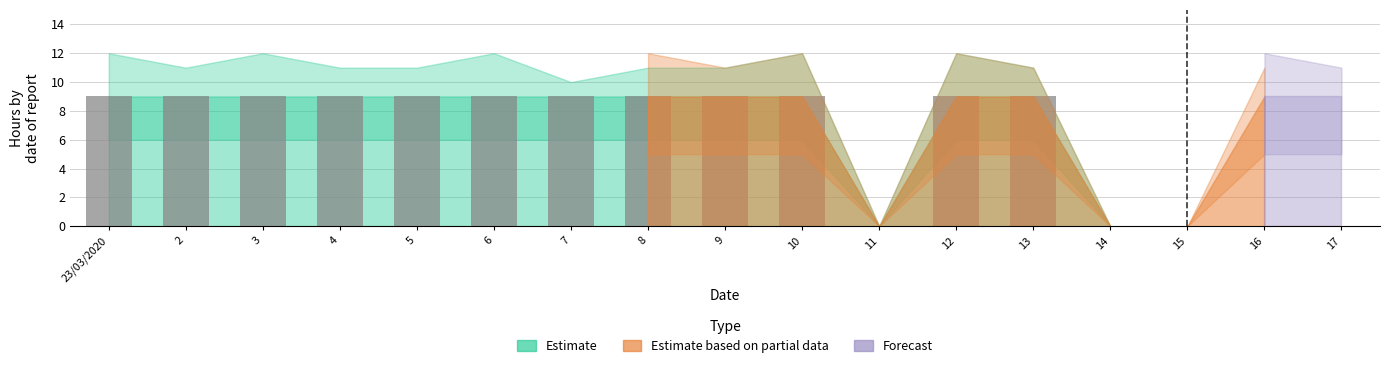

What is the maximum value shown in the chart?

9